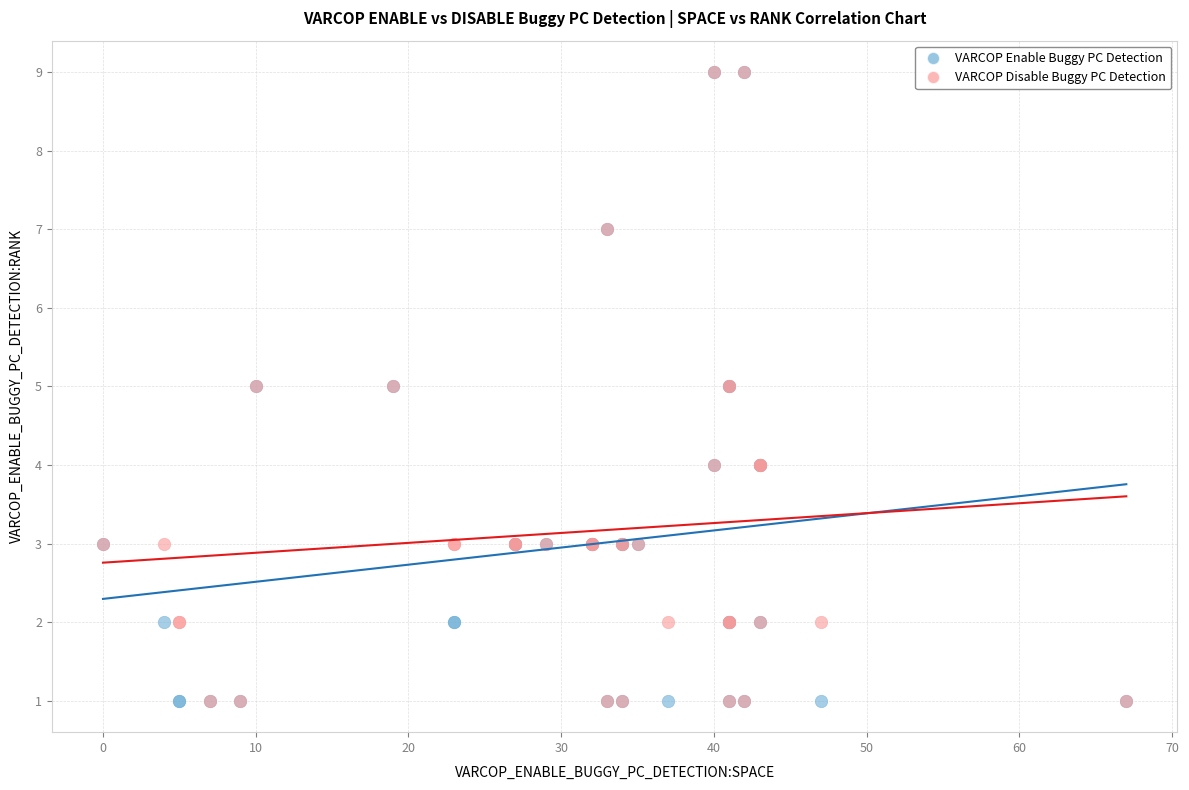

What are all the series names shown in the legend?

VARCOP Enable Buggy PC Detection, VARCOP Disable Buggy PC Detection